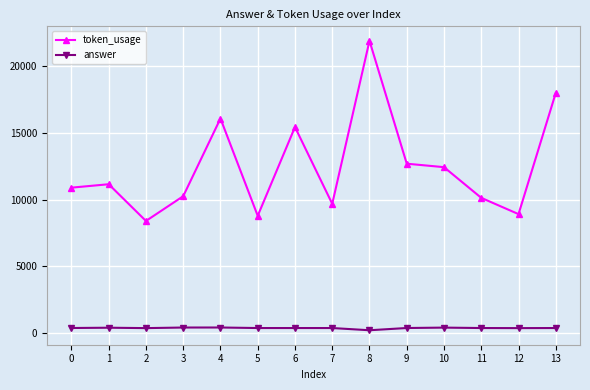

At 11, list the series in order from largest to smallest.

token_usage, answer